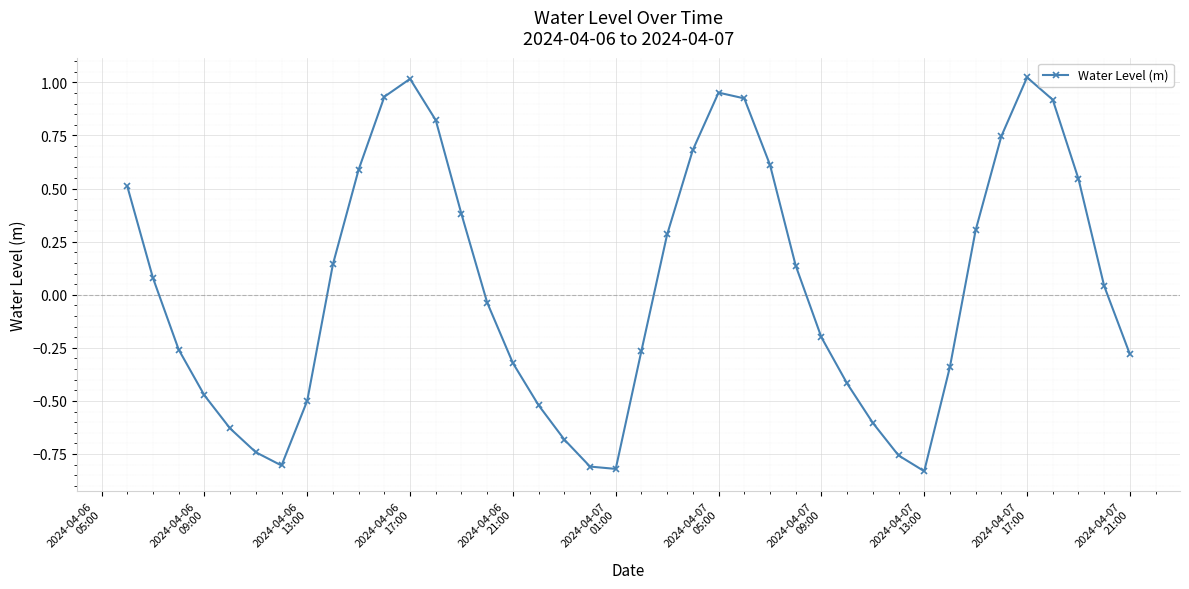

How many points are higher than both their immediate neighbors (excluding endpoints)?

3